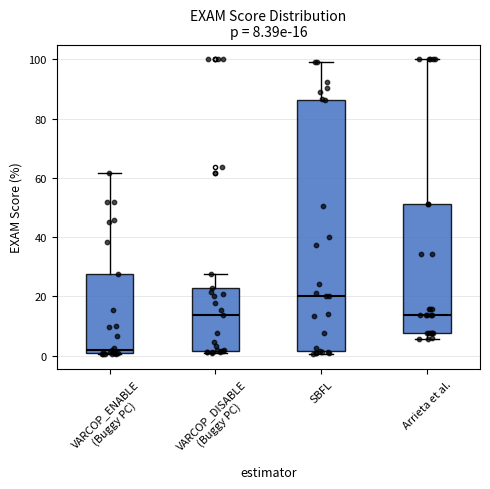

Which box is the tallest, from its lower edge to its upper edge?

SBFL